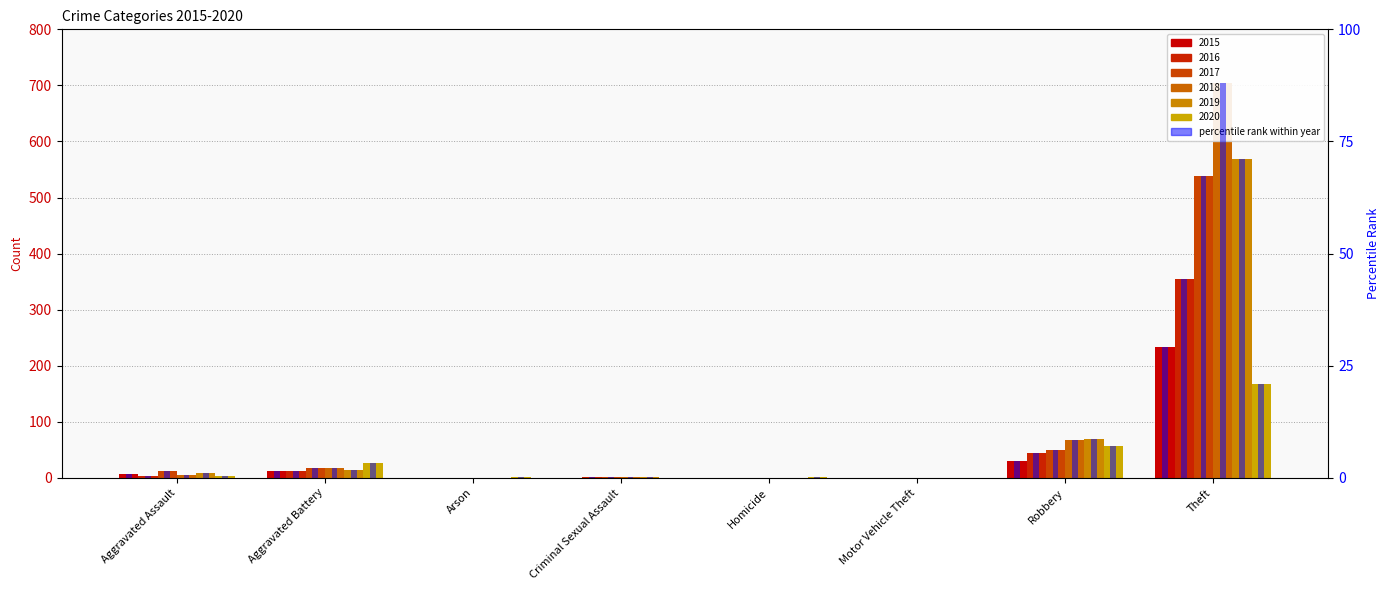

Reading right to left, list all the values displayed in this chart.

2015 pct: 29.1	3.8	0.0	0.0	0.0	0.0	1.6	0.8
2016 pct: 44.2	5.5	0.0	0.0	0.2	0.0	1.6	0.4
2017 pct: 67.2	6.1	0.0	0.0	0.1	0.0	2.1	1.5
2018 pct: 88.1	8.4	0.0	0.0	0.2	0.0	2.2	0.6
2019 pct: 71.0	8.6	0.0	0.0	0.1	0.0	1.8	1.0
2020 pct: 21.0	7.1	0.0	0.1	0.0	0.1	3.2	0.5